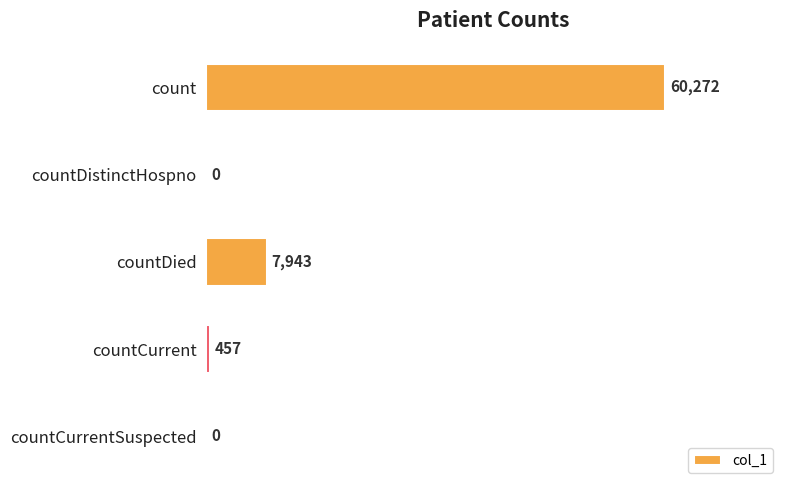

What is the sum of all values?

68672